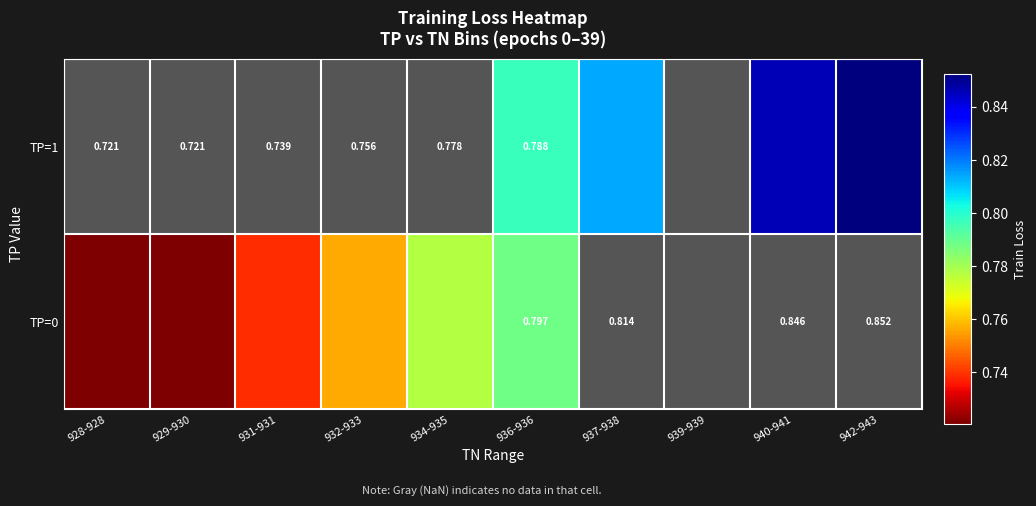

What value does the TP=0 series have at 931-931?

0.7